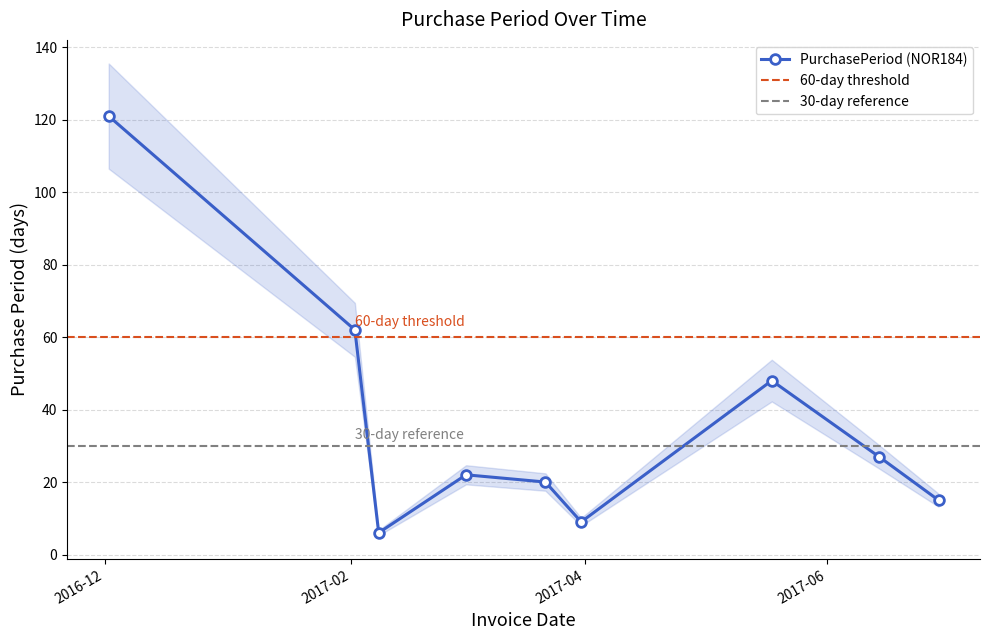

How many lines are shown in the chart?

1